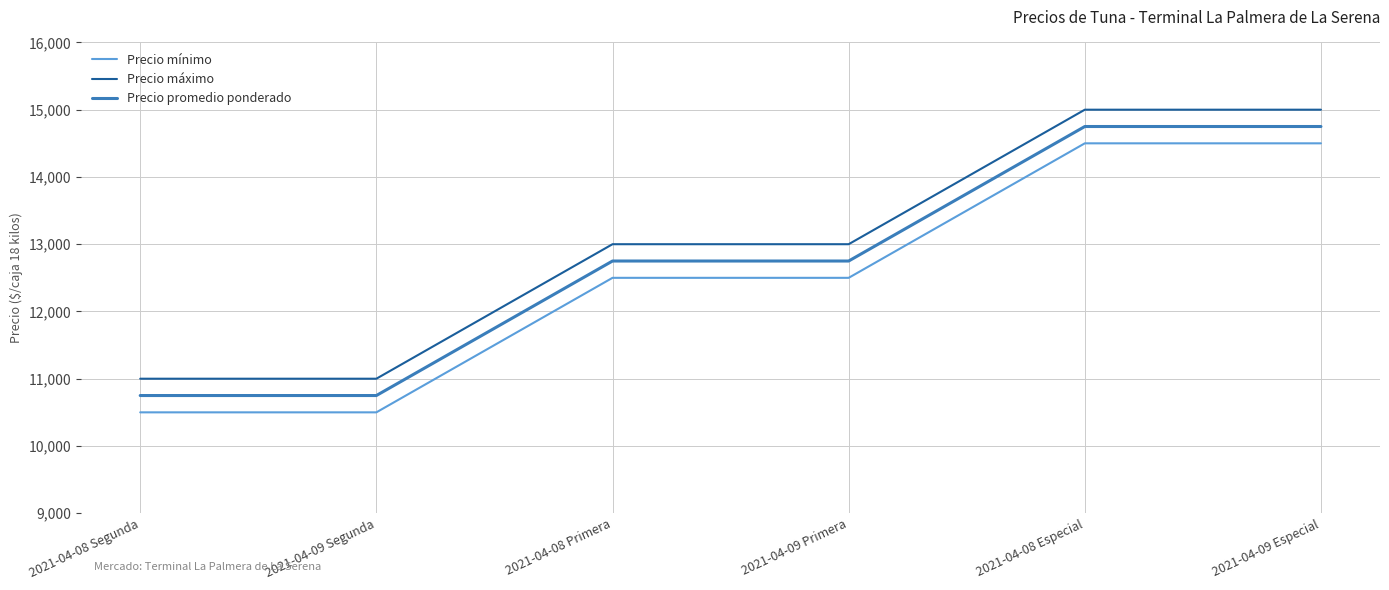

What position from the right is 2021-04-08 Segunda?

6